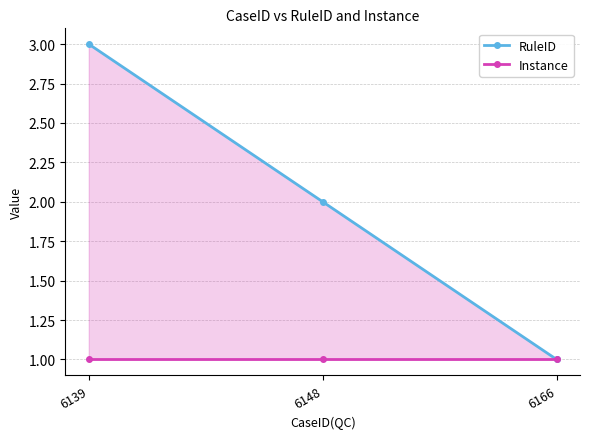

Reading left to right, transcribe all the data shown in this chart.

RuleID: 6139=3	6148=2	6166=1
Instance: 6139=1	6148=1	6166=1